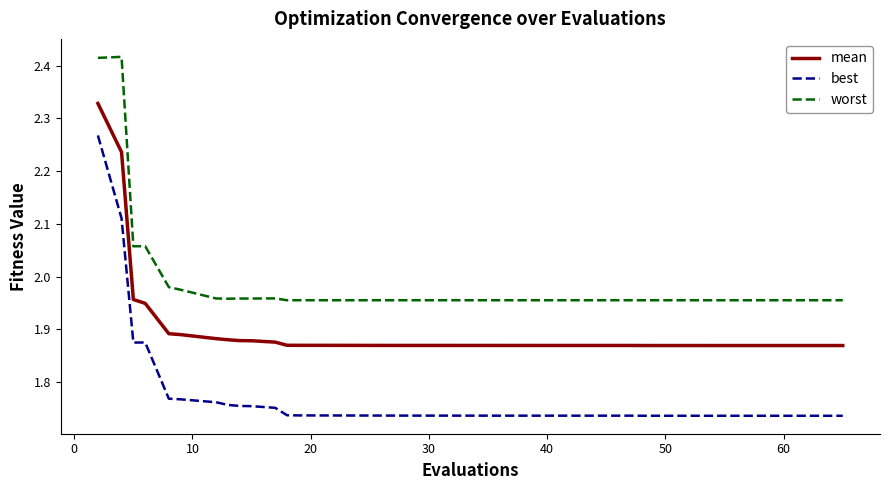

What is the difference between the maximum and minimum values in the best series?

0.5